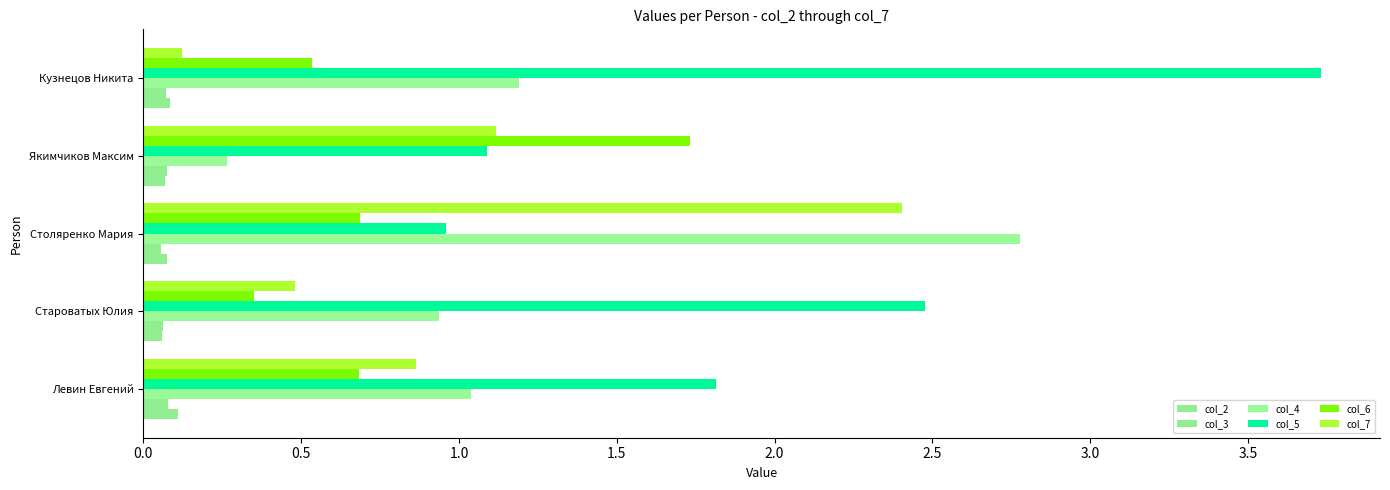

Reading right to left, what are all the values shown in this chart?

col_2: 0.1	0.1	0.1	0.1	0.1
col_3: 0.1	0.1	0.1	0.1	0.1
col_4: 1.2	0.3	2.8	0.9	1.0
col_5: 3.7	1.1	1.0	2.5	1.8
col_6: 0.5	1.7	0.7	0.3	0.7
col_7: 0.1	1.1	2.4	0.5	0.9